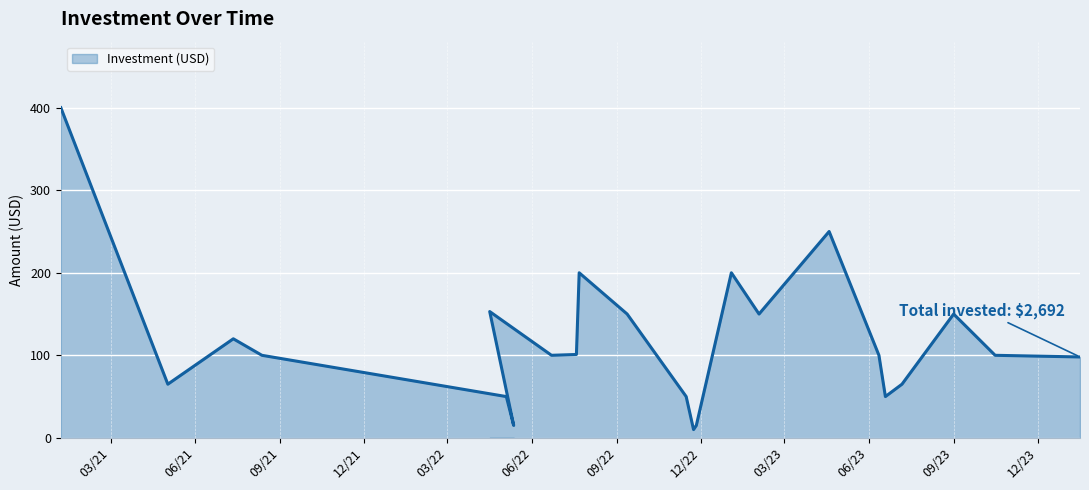

What is the change in value from 2021-05-02 to 2022-05-12?

-50